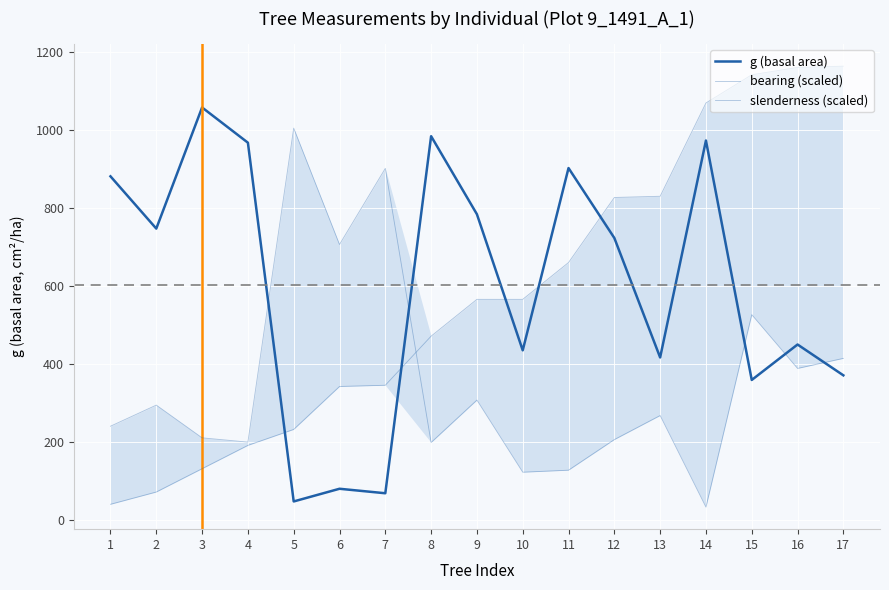

True or false: g (basal area) has a value of 466.9 at 9.

False